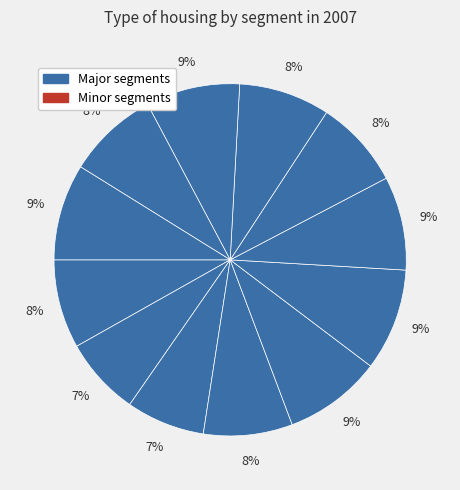

To the nearest percent, what is the average slice percentage?

8%